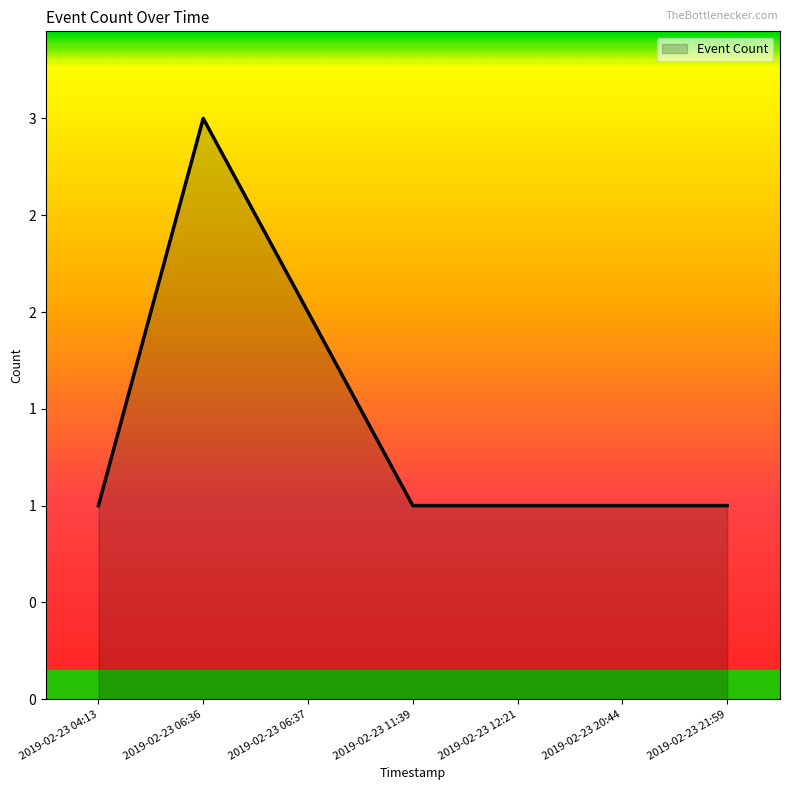

How many points are higher than both their immediate neighbors (excluding endpoints)?

1